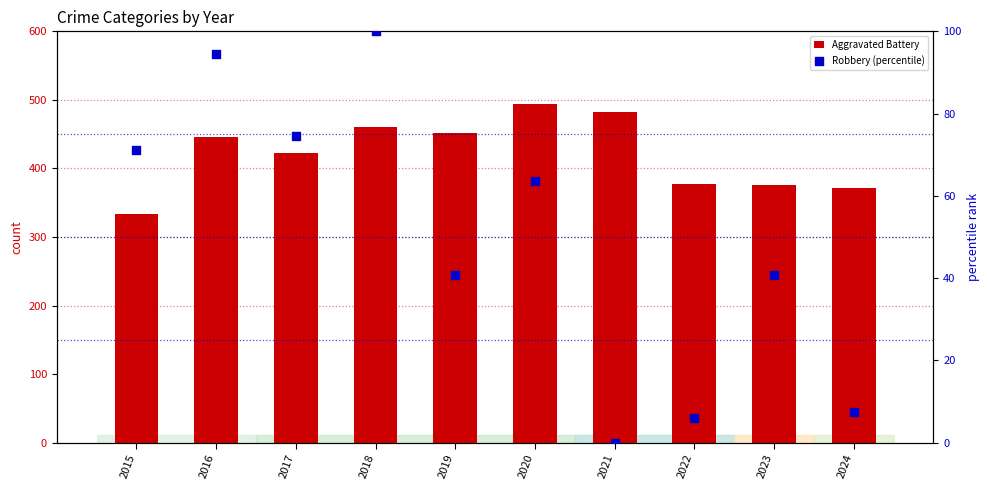

Is the value of Robbery (percentile) at 2021 greater than the value of Aggravated Battery at 2024?

No